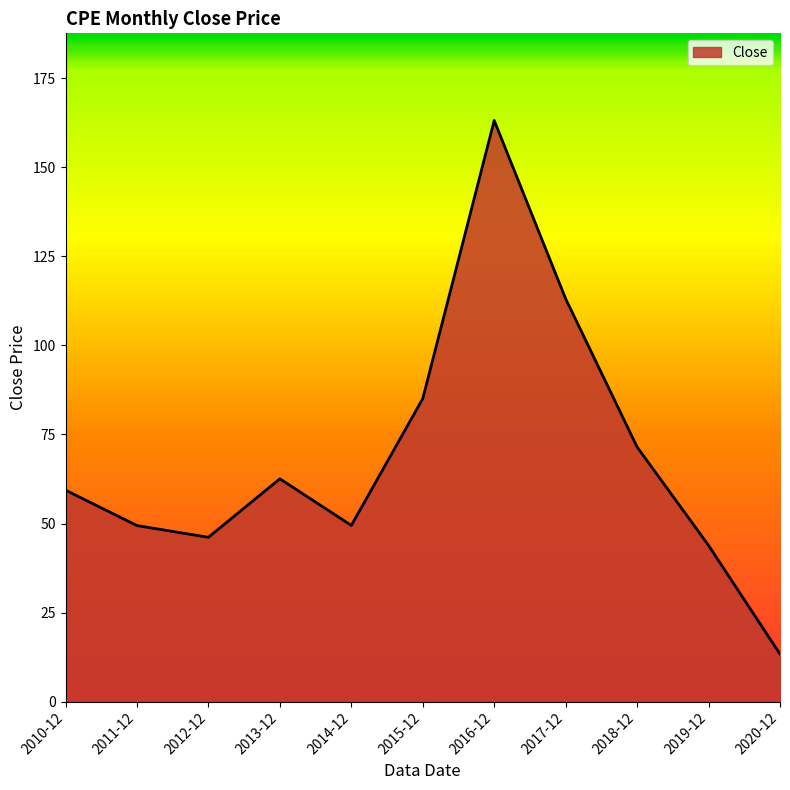

What is the average value?

68.8